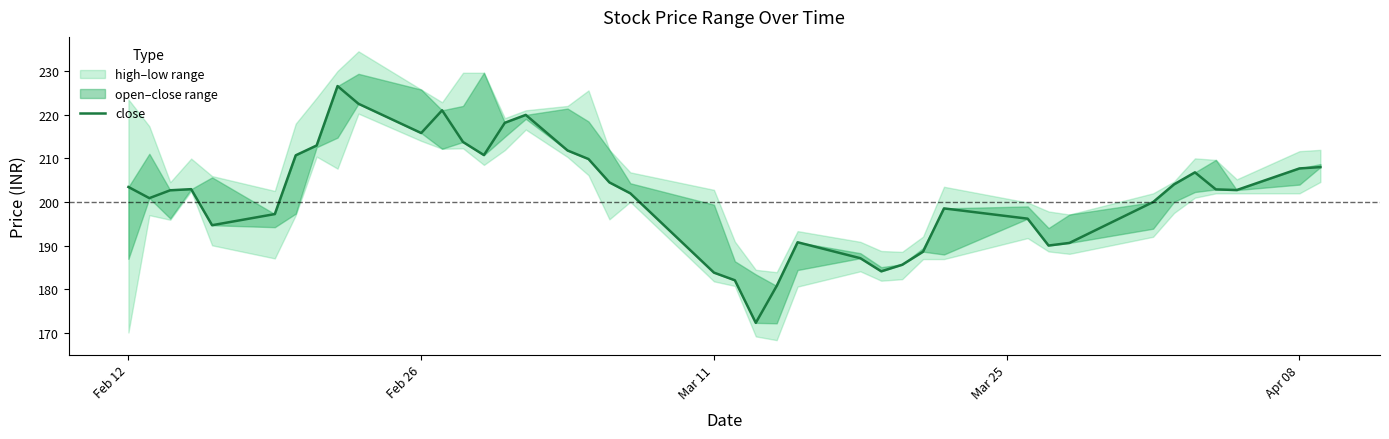

Is this an area chart (filled region under the line)?

No